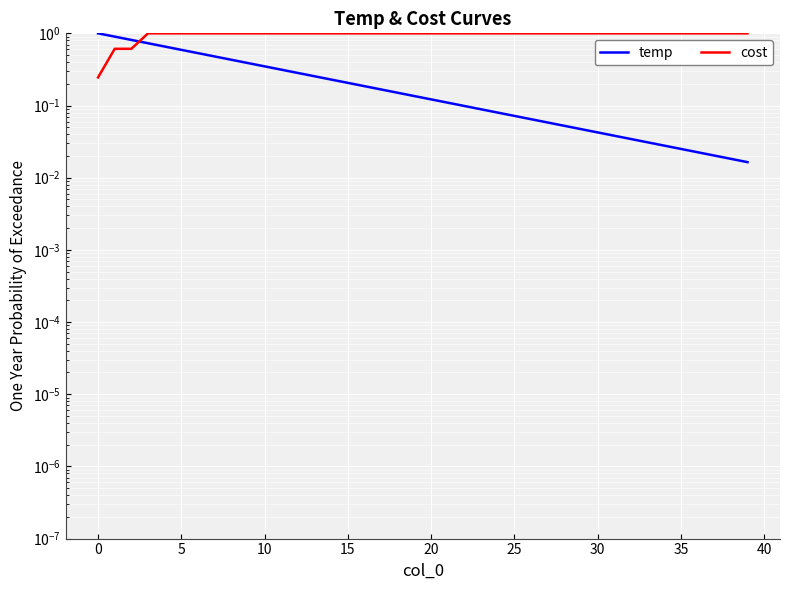

What are all the series names shown in the legend?

temp, cost